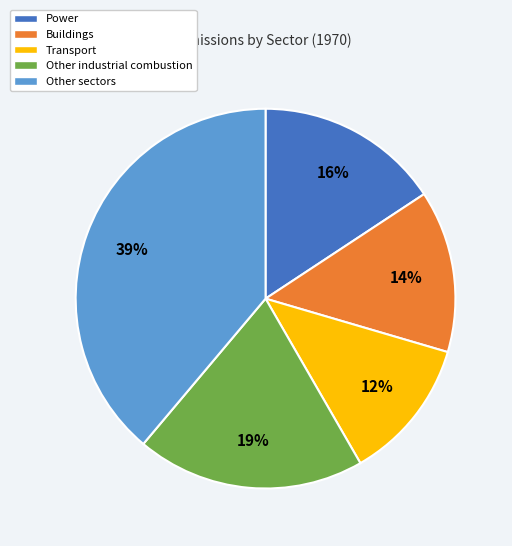

To the nearest percent, what is the average slice percentage?

20%